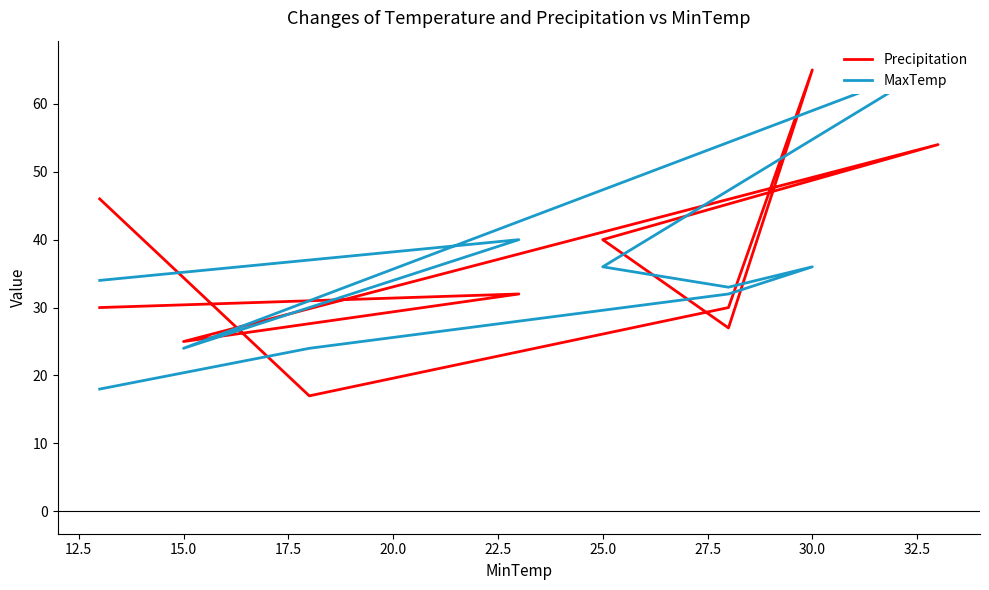

Reading left to right, list all the values displayed in this chart.

Precipitation: 30	32	25	54	40	27	65	30	17	46
MaxTemp: 34	40	24	66	36	33	36	32	24	18